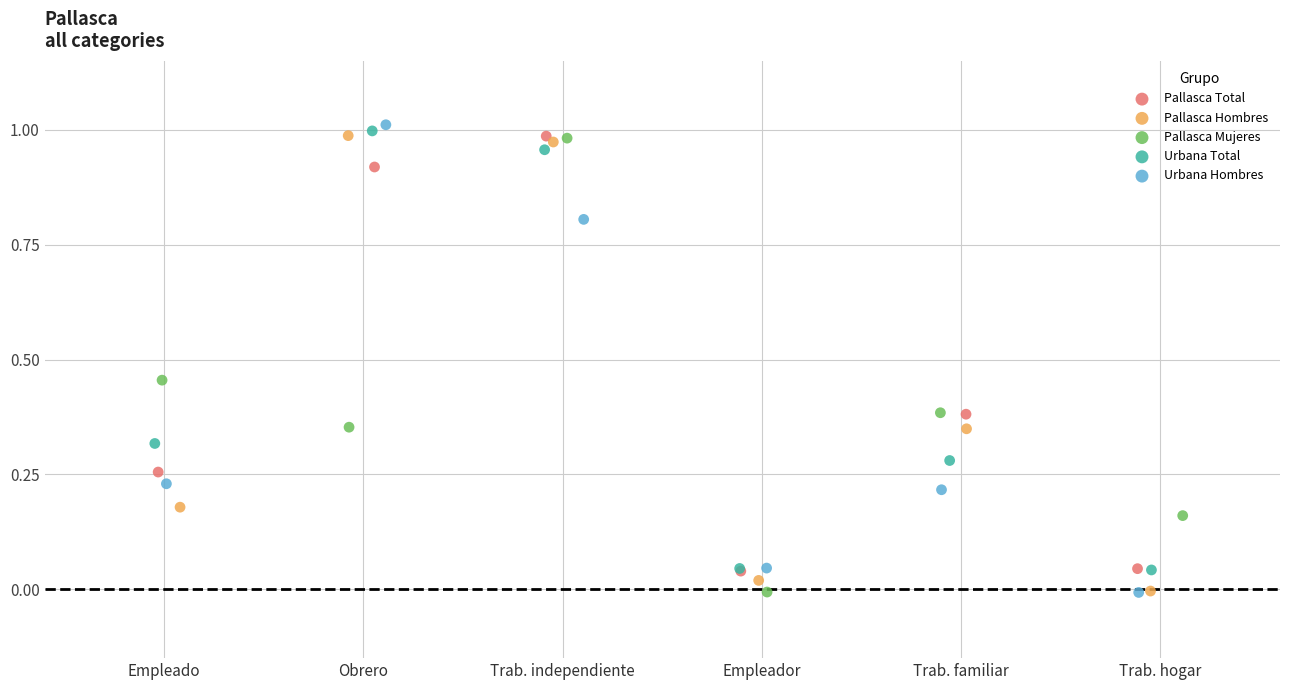

What are all the series names shown in the legend?

Pallasca Total, Pallasca Hombres, Pallasca Mujeres, Urbana Total, Urbana Hombres